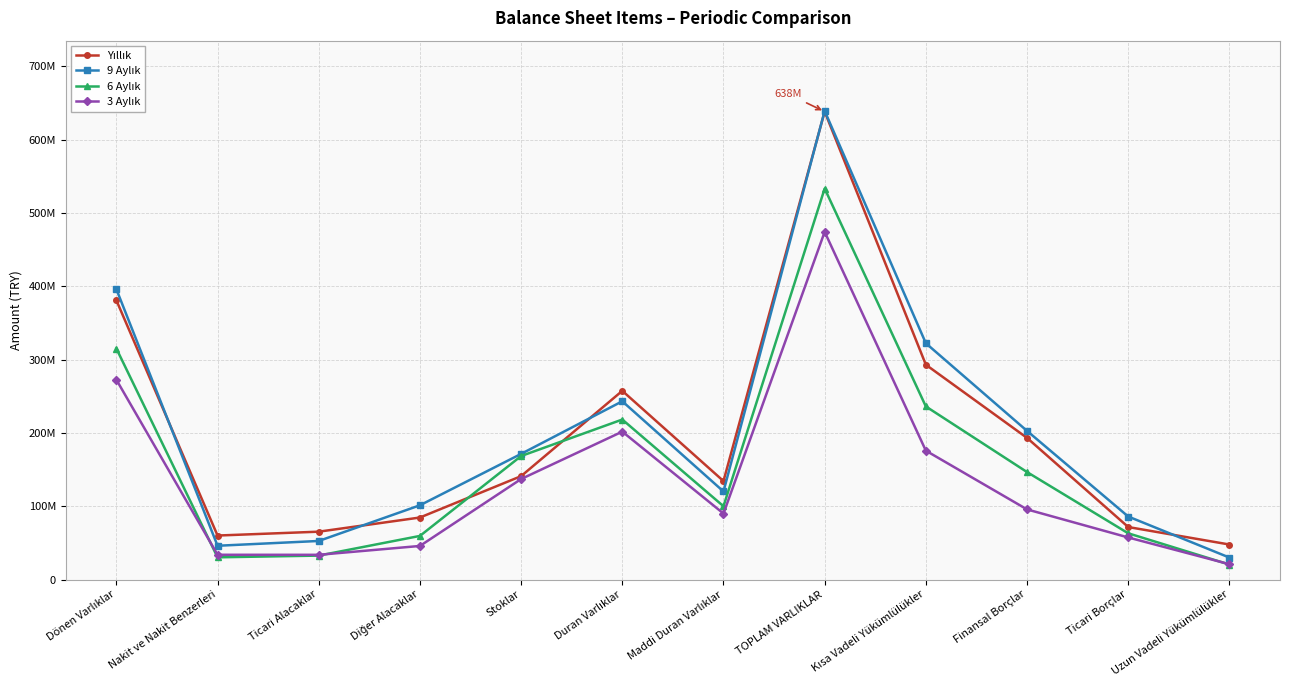

Is this an area chart (filled region under the line)?

No